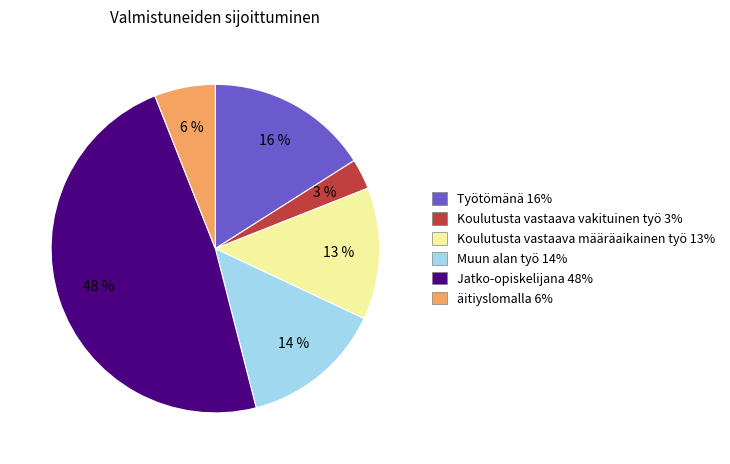

How many segments does this pie chart have?

6